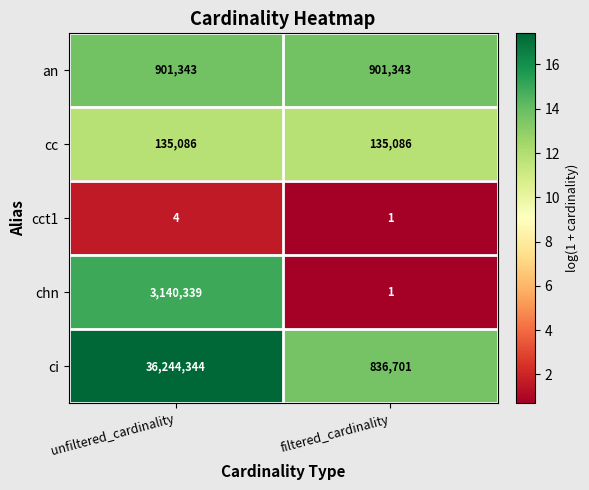

What is the average value of the cc series?

135086